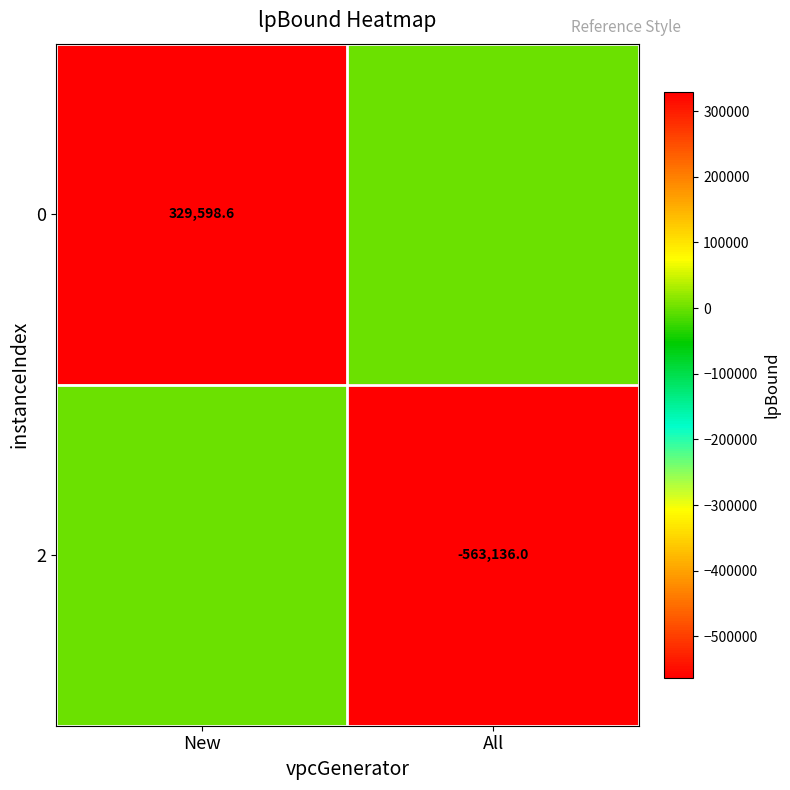

Which category has the lowest value across all series?

All